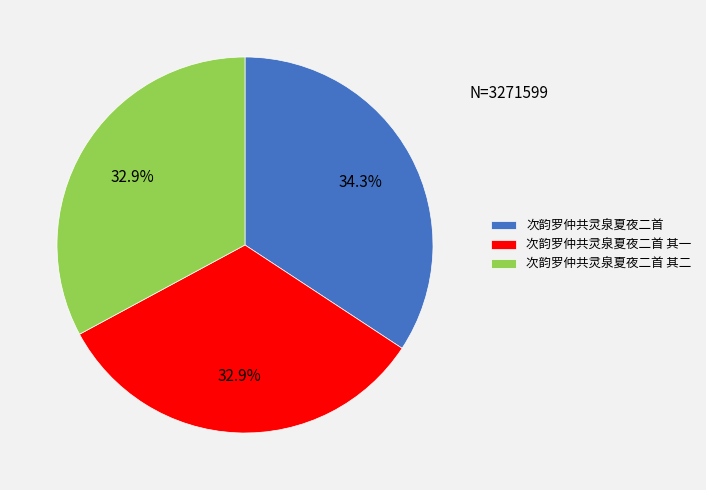

Which has a higher value, 次韵罗仲共灵泉夏夜二首 其一 or 次韵罗仲共灵泉夏夜二首?

次韵罗仲共灵泉夏夜二首